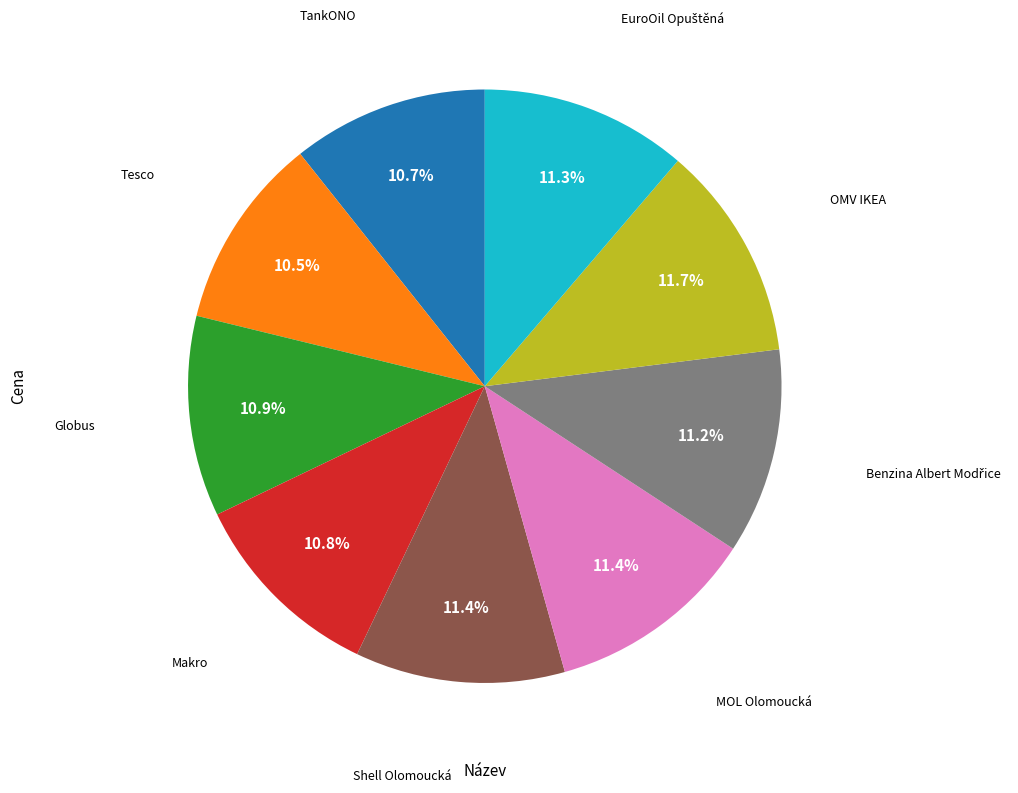

How many segments does this pie chart have?

9